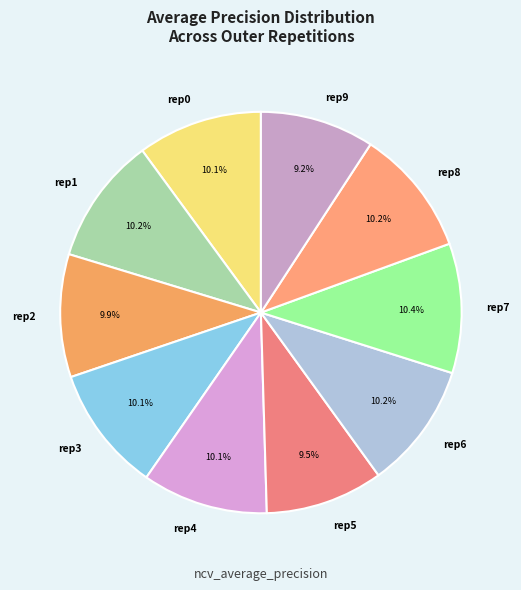

Is there any slice that represents more than half of the pie?

No